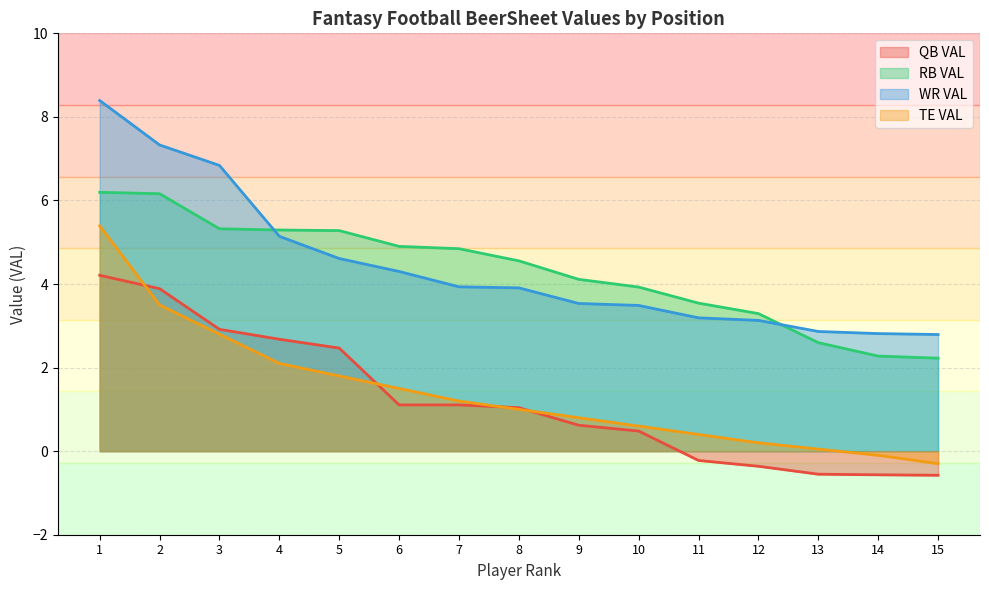

Reading left to right, list all the values displayed in this chart.

QB VAL: 4.2	3.9	2.9	2.7	2.5	1.1	1.1	1.0	0.6	0.5	-0.2	-0.4	-0.6	-0.6	-0.6
RB VAL: 6.2	6.2	5.3	5.3	5.3	4.9	4.8	4.6	4.1	3.9	3.5	3.3	2.6	2.3	2.2
WR VAL: 8.4	7.3	6.8	5.1	4.6	4.3	3.9	3.9	3.5	3.5	3.2	3.1	2.9	2.8	2.8
TE VAL: 5.4	3.5	2.8	2.1	1.8	1.5	1.2	1.0	0.8	0.6	0.4	0.2	0.1	-0.1	-0.3